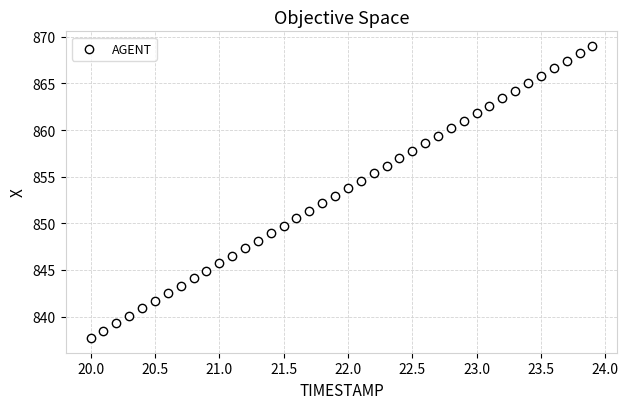

What is the range of X values (max minus min)?

3.9